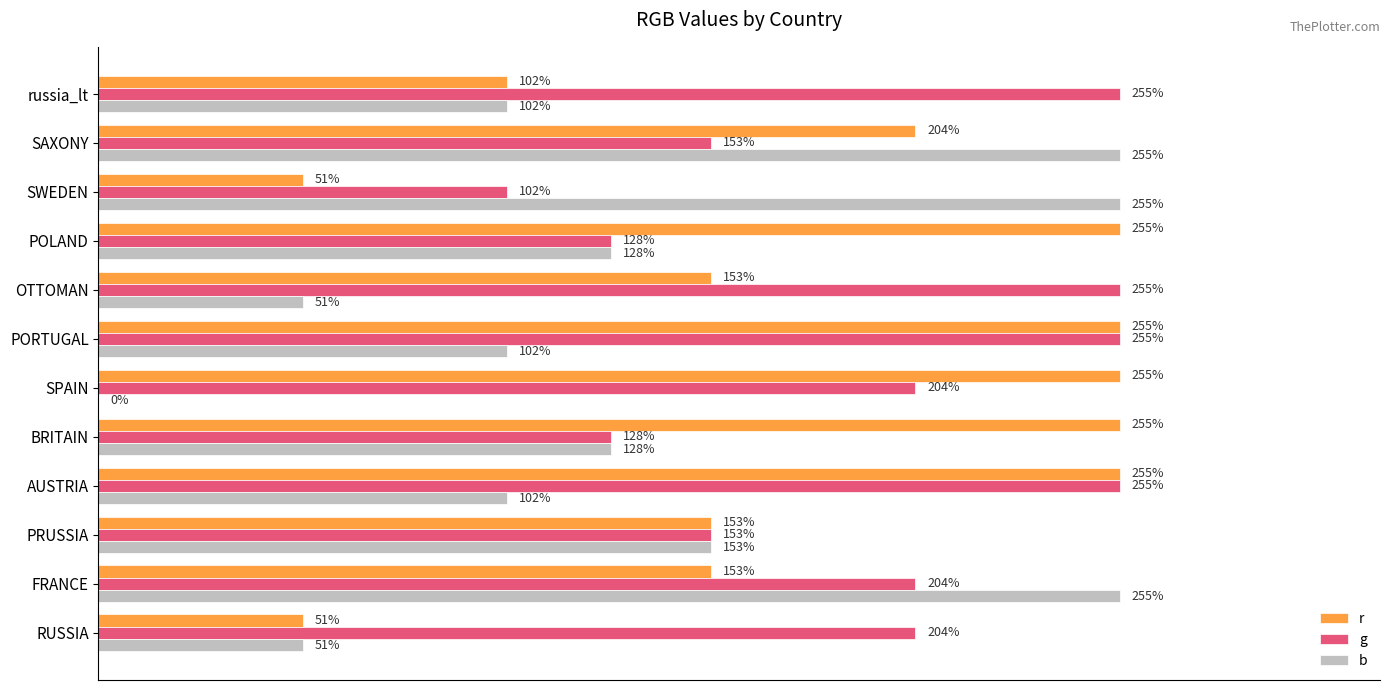

Between BRITAIN and russia_lt, which series saw the biggest shift?

r